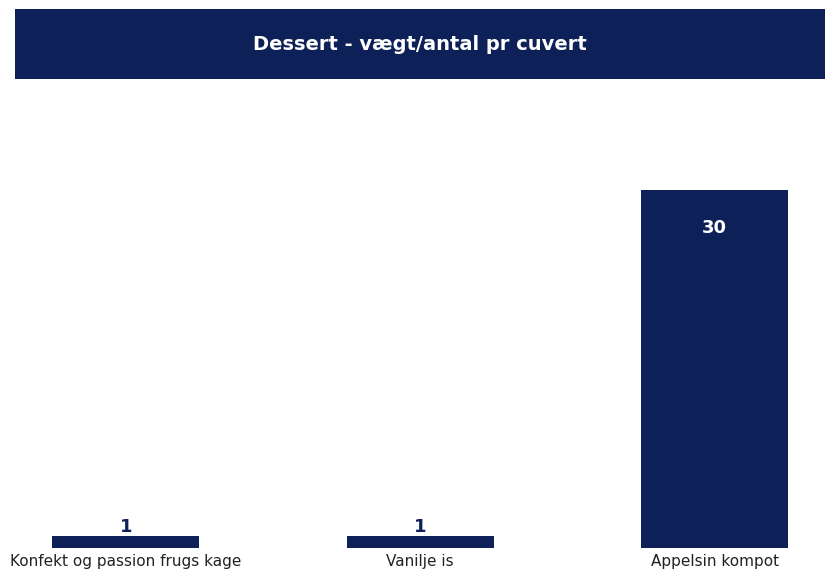

Is it true that the value at Appelsin kompot is 30?

True